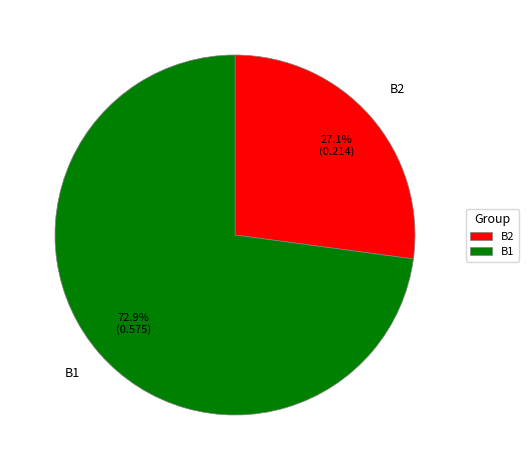

What percentage is NOT represented by B2?

72.9%